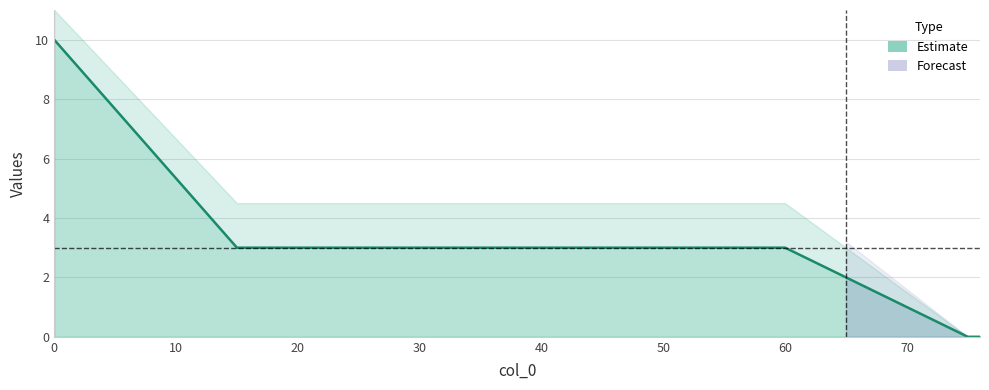

Reading left to right, extract all data points from this chart.

10	3	3	3	3	3	3	3	3	2	1	0	0